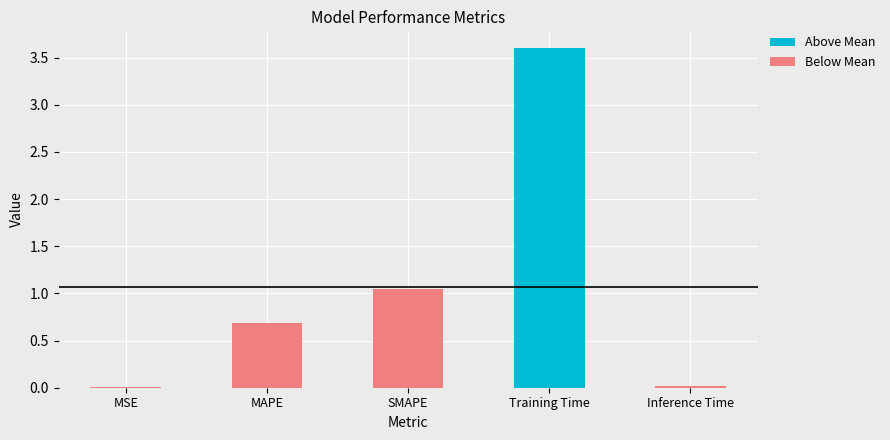

At how many categories does at least one series exceed 2?

1